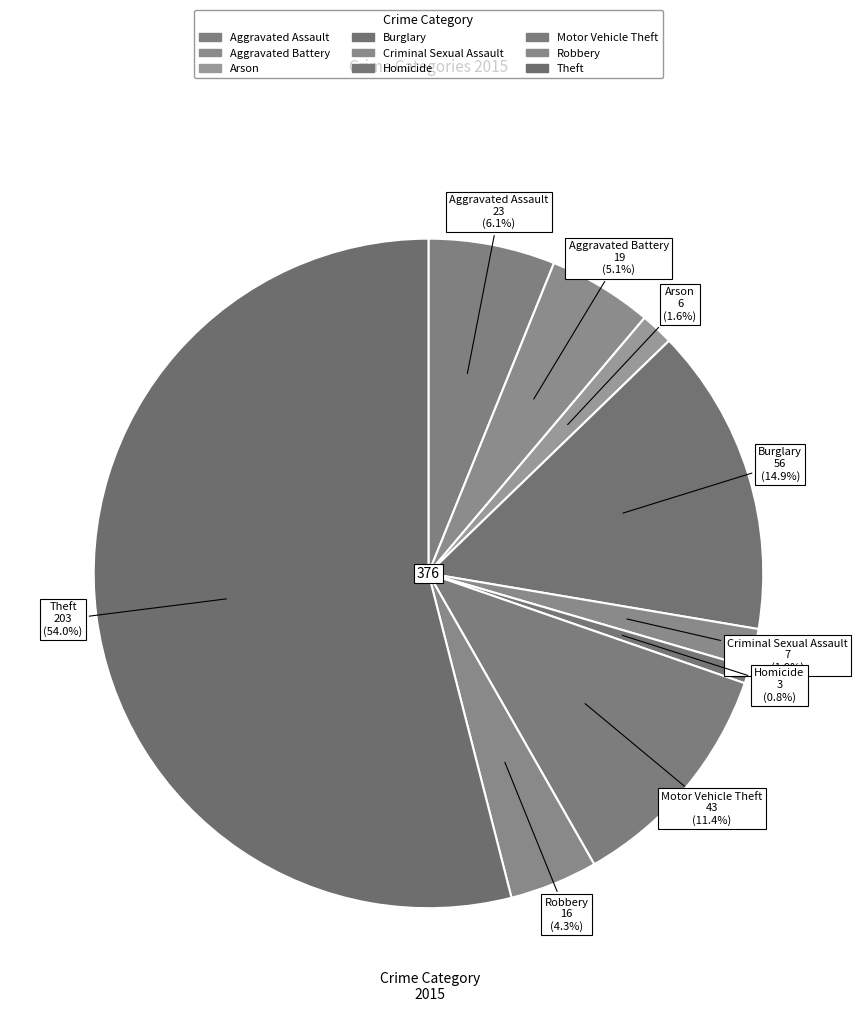

True or false: Motor Vehicle Theft accounts for 1% of the total.

False